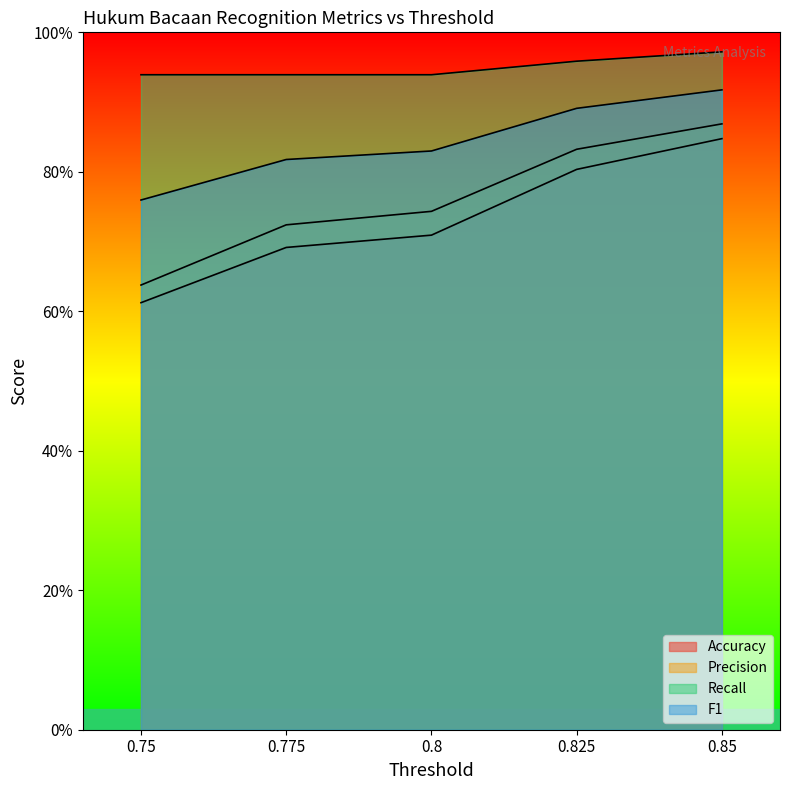

True or false: Recall has a value of 0.6 at 0.825.

False